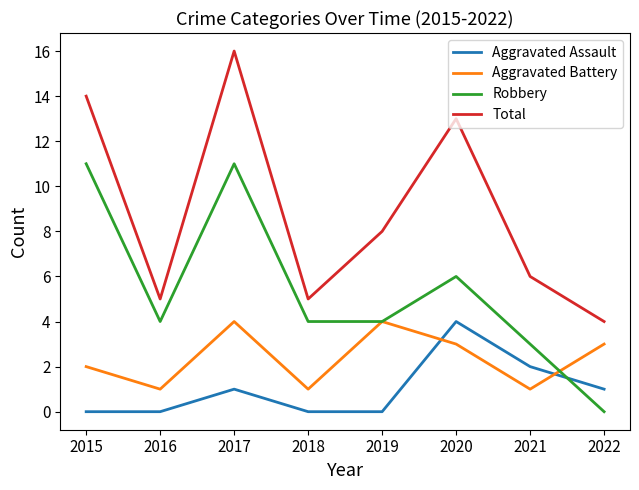

The value of Aggravated Battery at 2017 is 4. True or false?

True